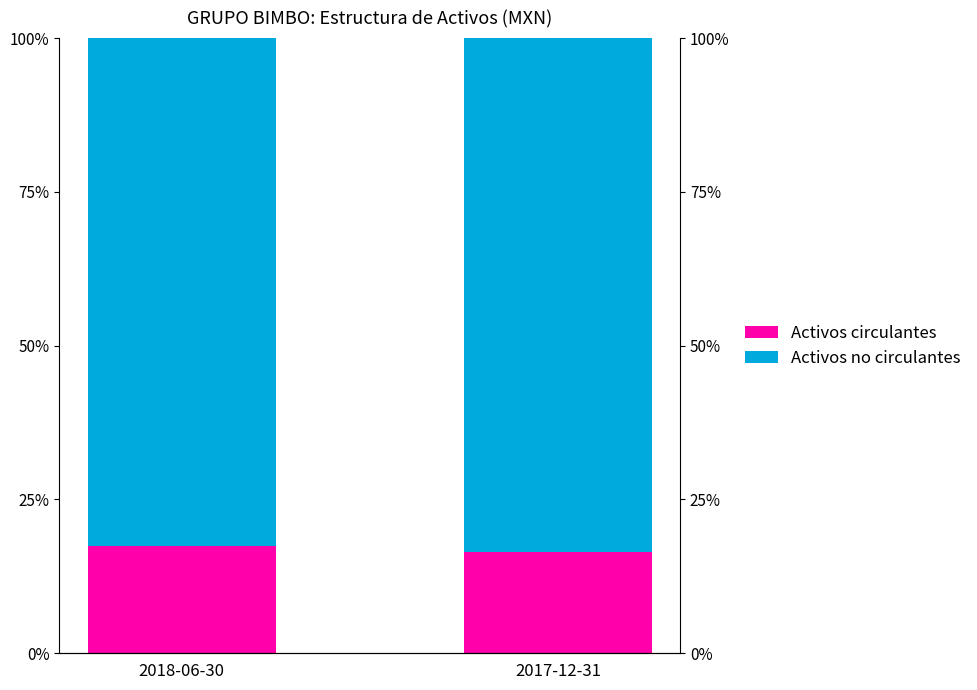

What is the maximum value shown in the chart?

83.6